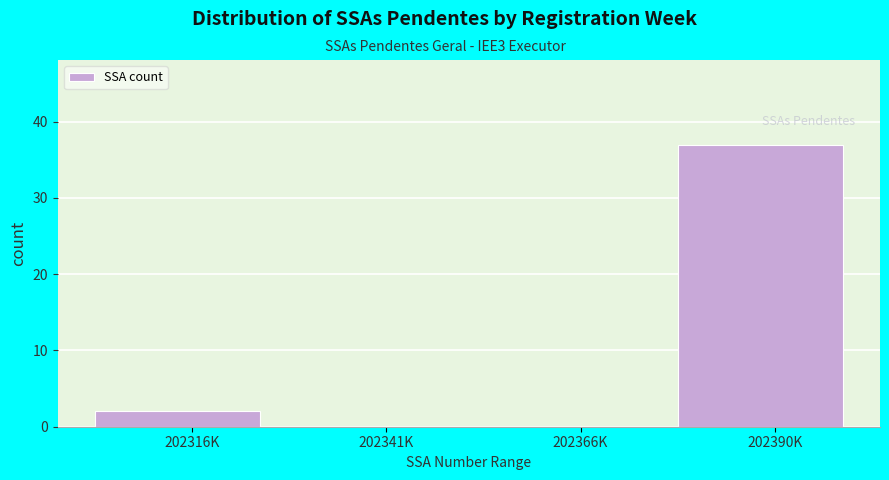

Reading left to right, transcribe all the data shown in this chart.

202316K=2	202341K=0	202366K=0	202390K=37